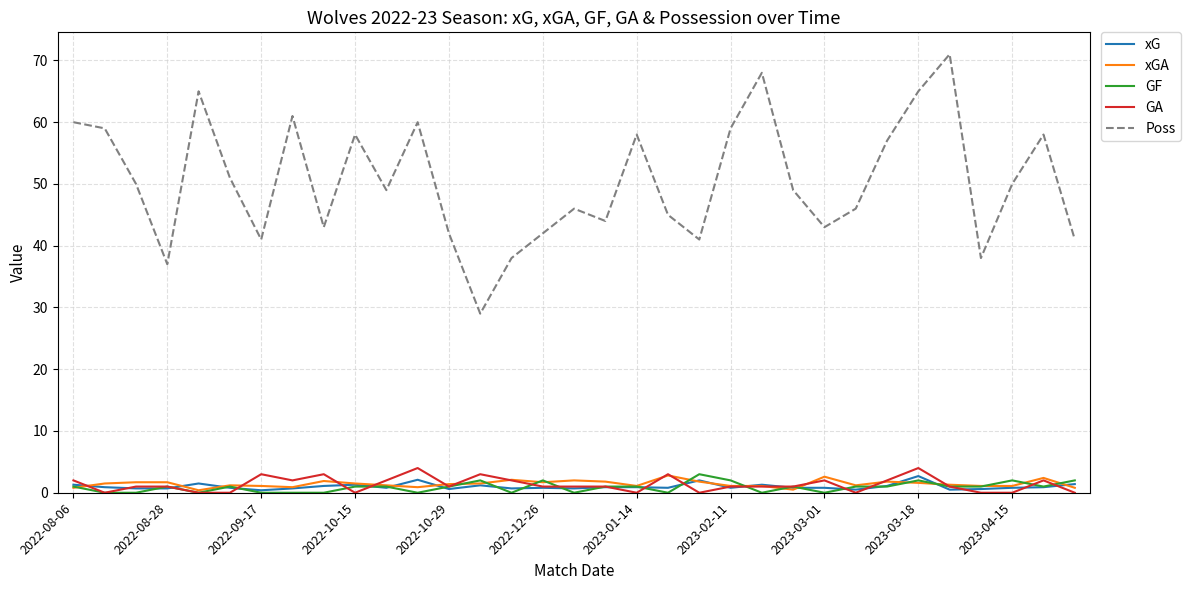

True or false: Poss and GF cross at least once.

False